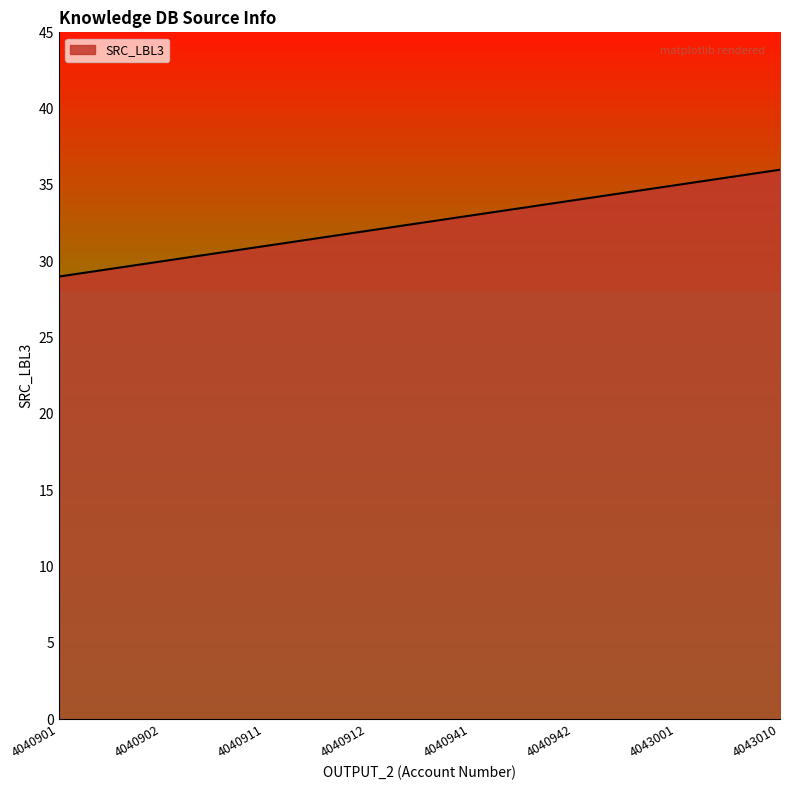

Which label corresponds to the largest value in the chart?

4043010